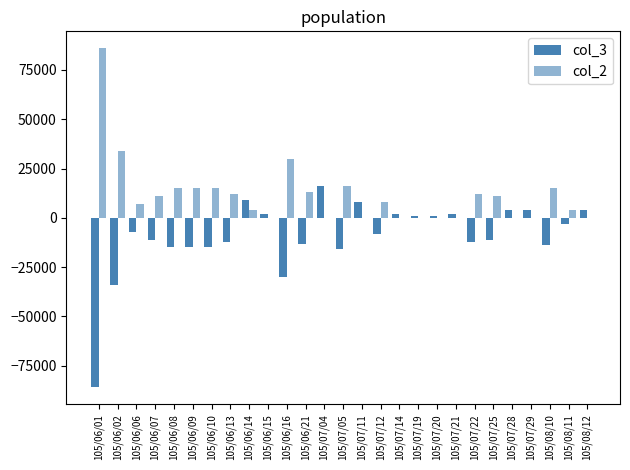

Is it true that col_3 equals -11000 at 105/06/07?

True